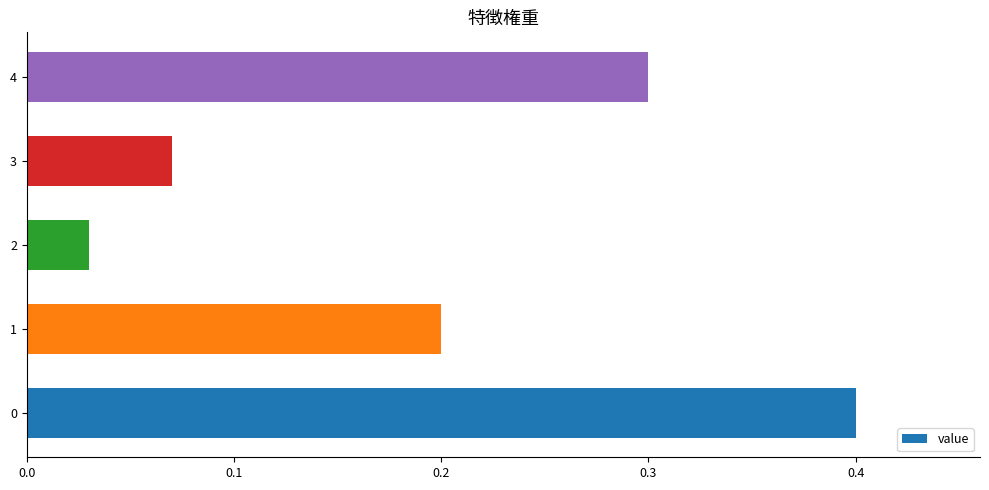

Does the chart contain any negative values?

No